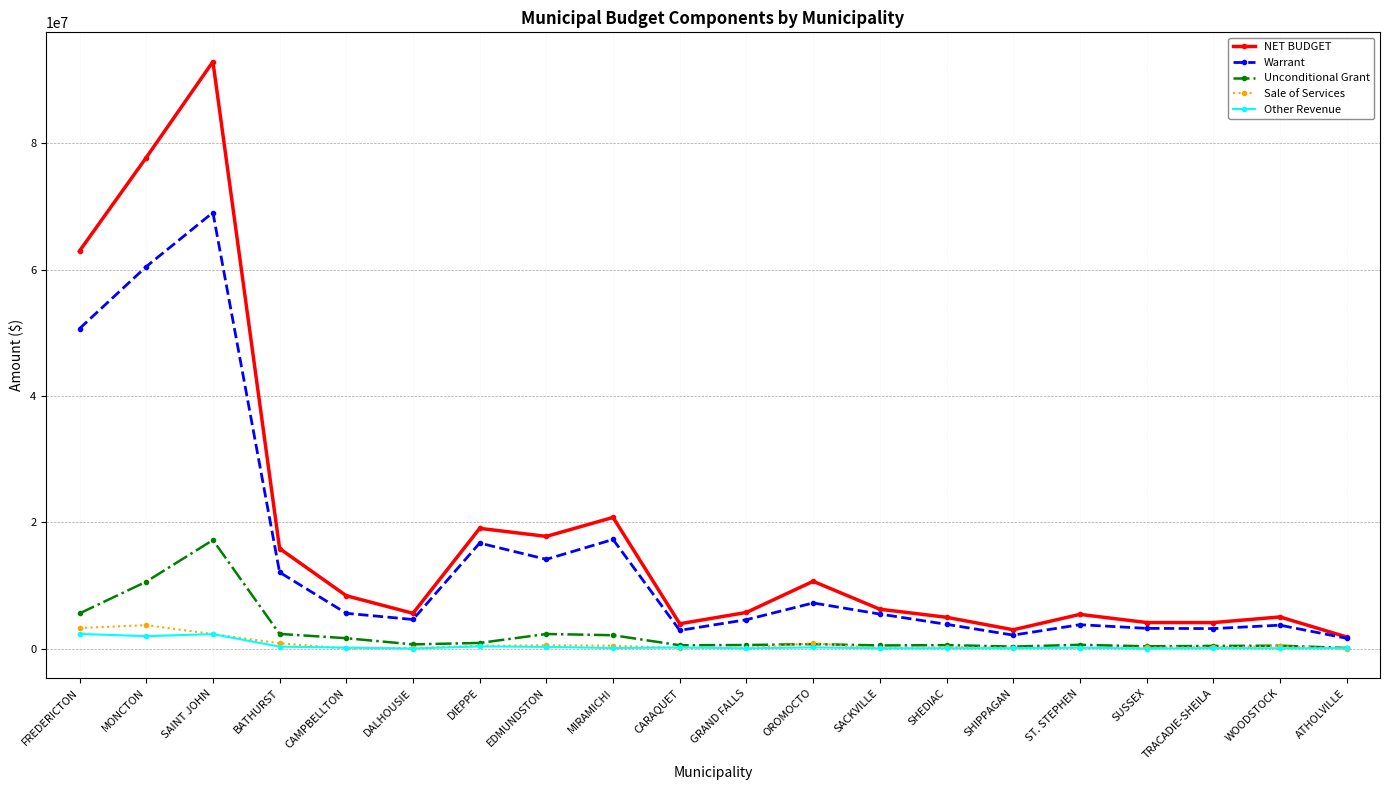

At which category does the chart reach its peak across all series?

SAINT JOHN